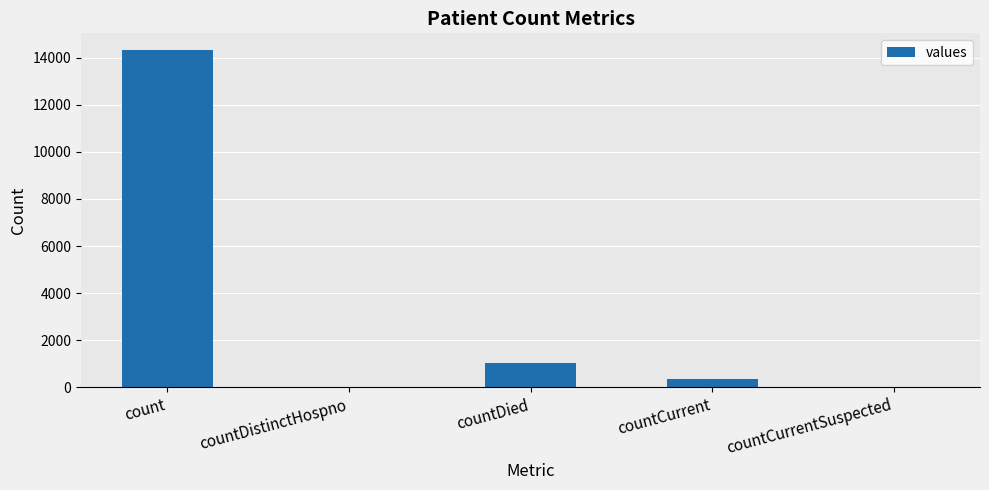

Between countCurrentSuspected and countCurrent, which is larger?

countCurrent